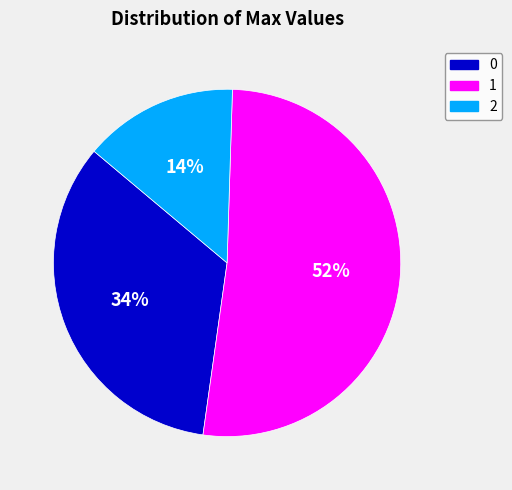

Combined, do 2 and 1 account for over 50%?

Yes